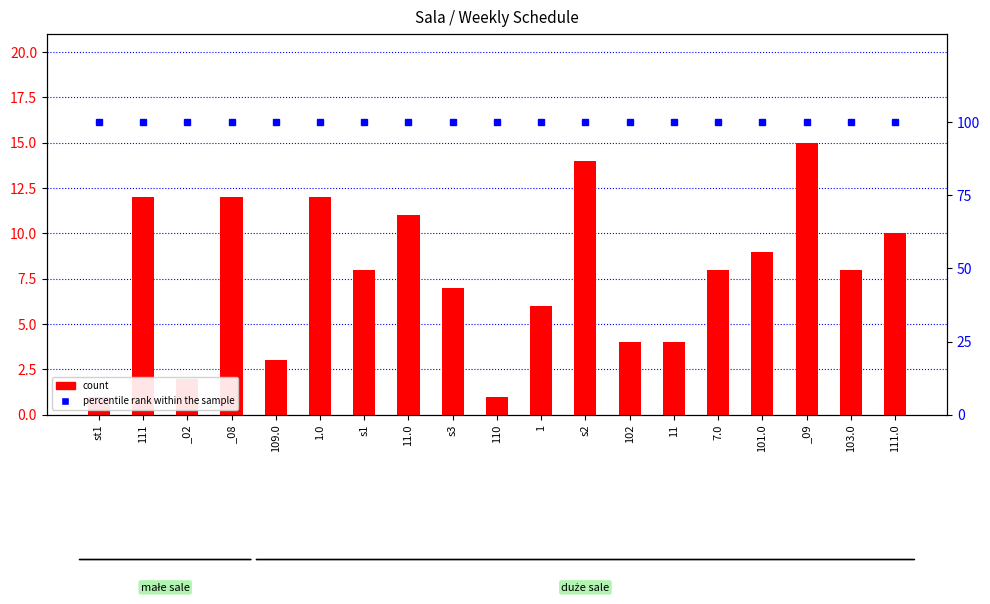

Which category has the highest value in the count series?

_09